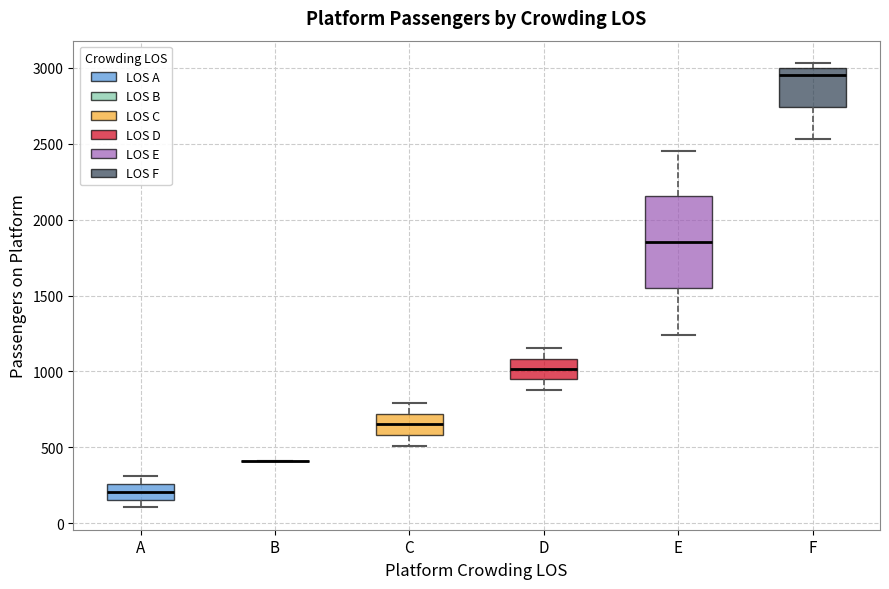

Comparing the boxes themselves (not the whiskers), which one is the tallest?

E